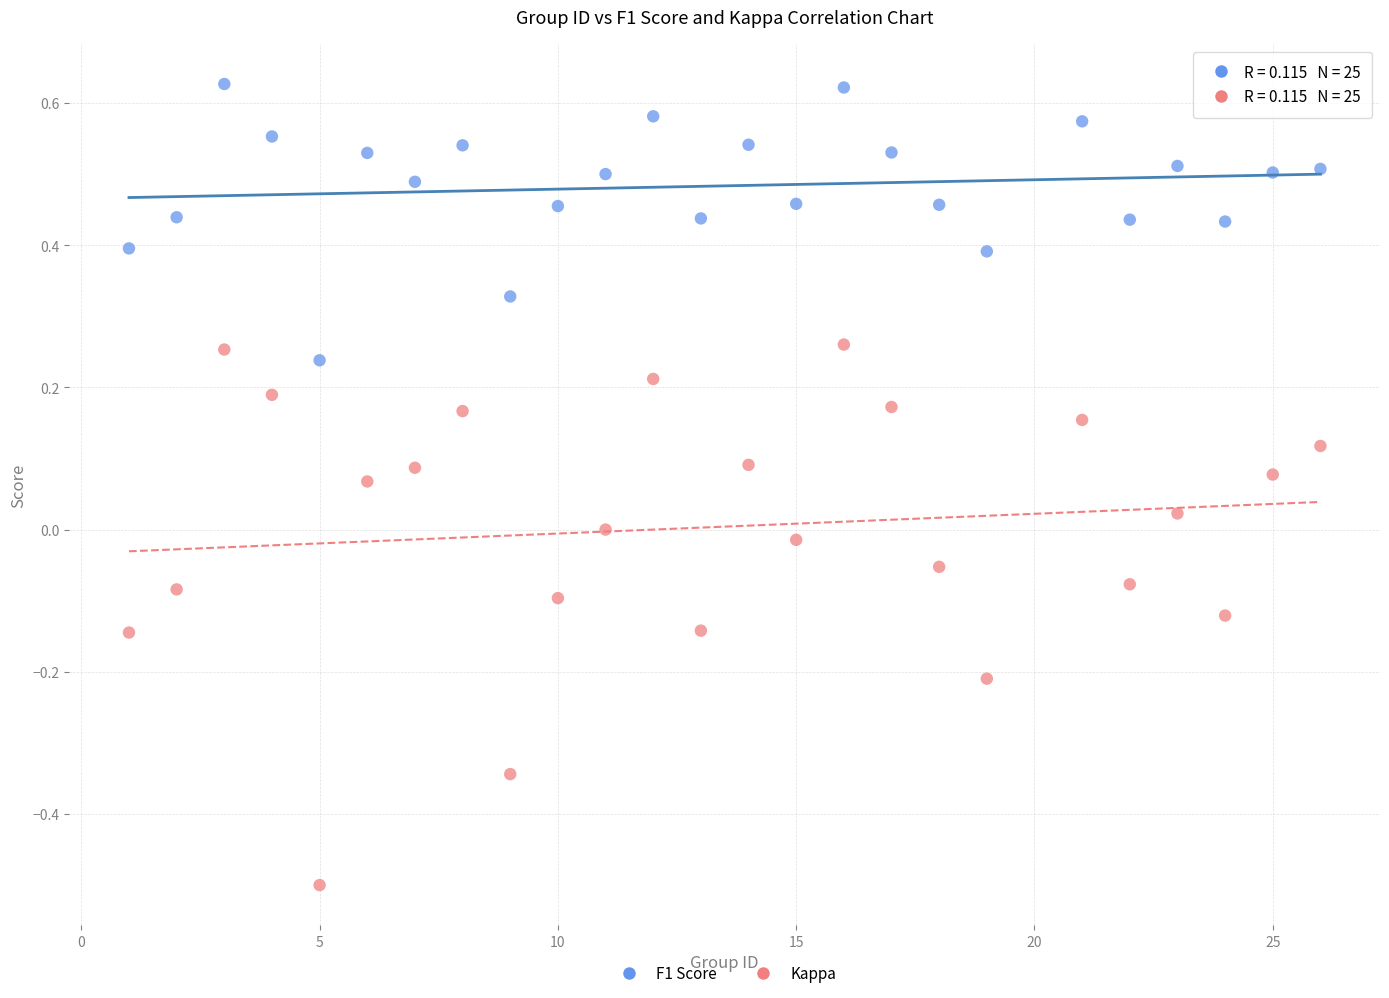

Across all data points, what is the range of Y values (max minus min)?

1.1